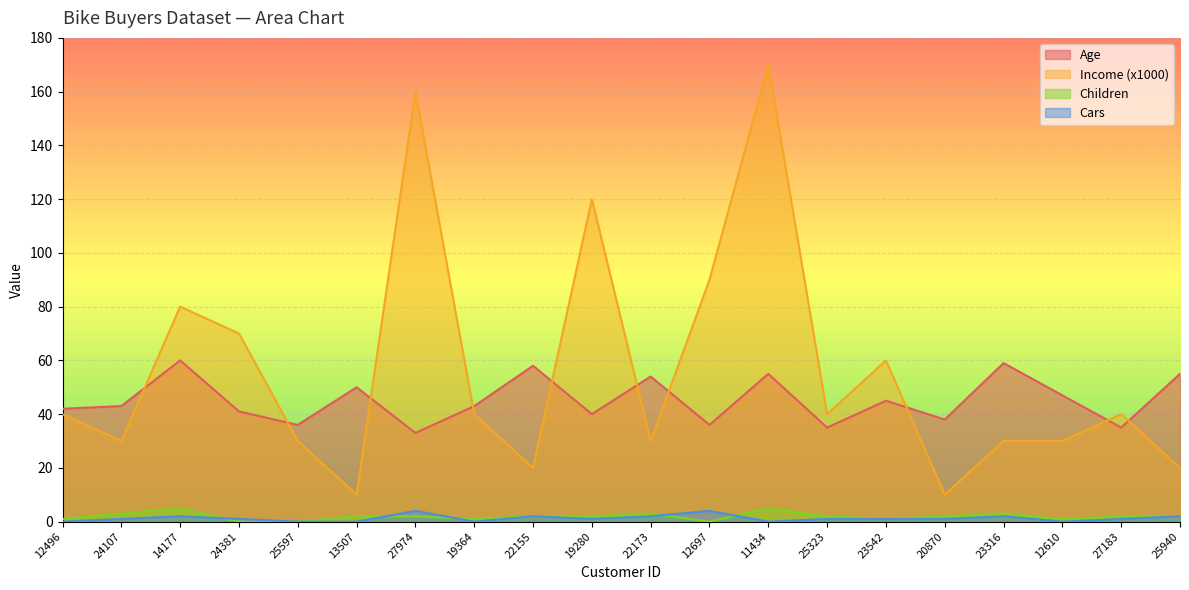

After their last crossing, which series has the higher values: Income (x1000) or Age?

Age